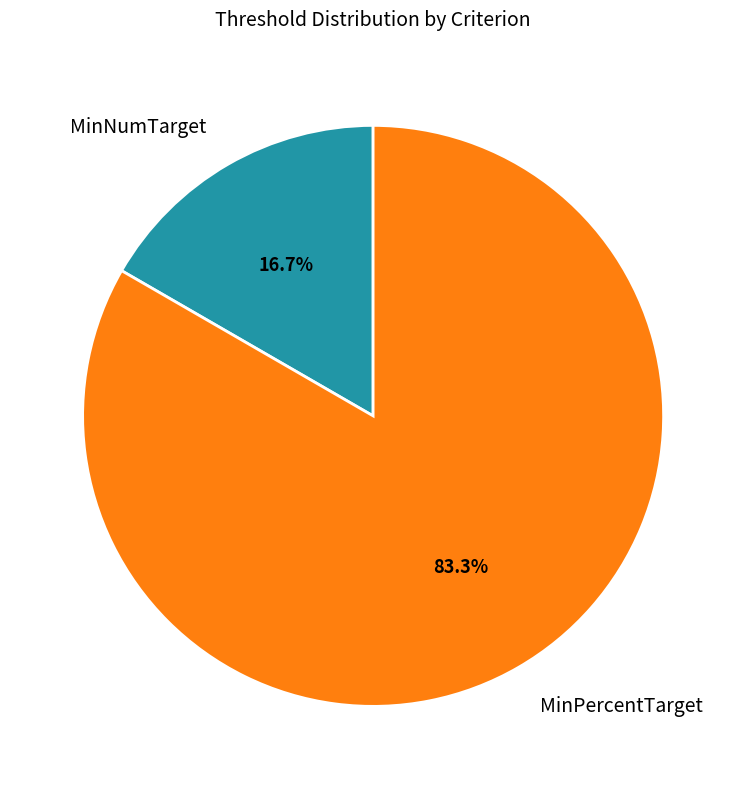

Does MinPercentTarget account for over 50% of the chart?

Yes